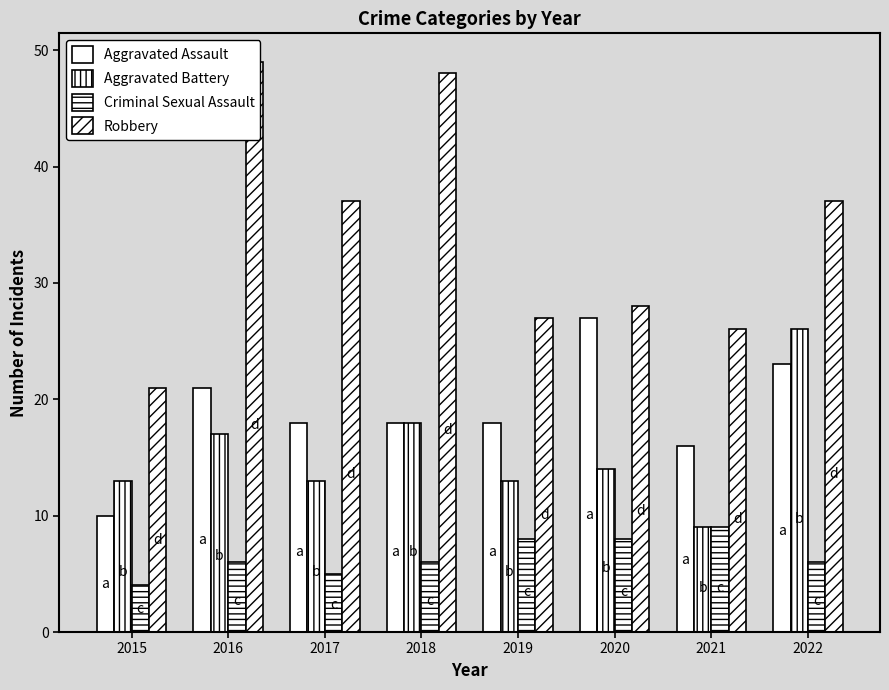

What is the smallest value displayed?

4